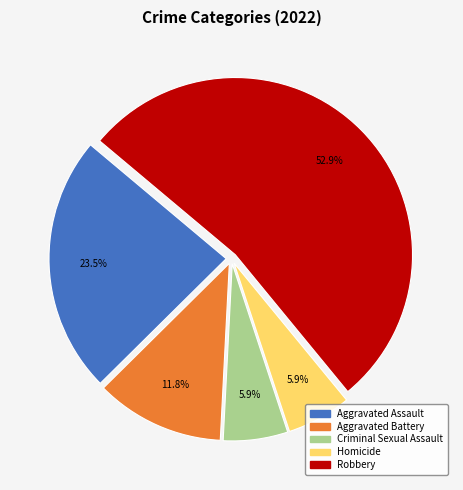

To the nearest percent, what is the difference between the Robbery and Homicide slice percentages?

47%